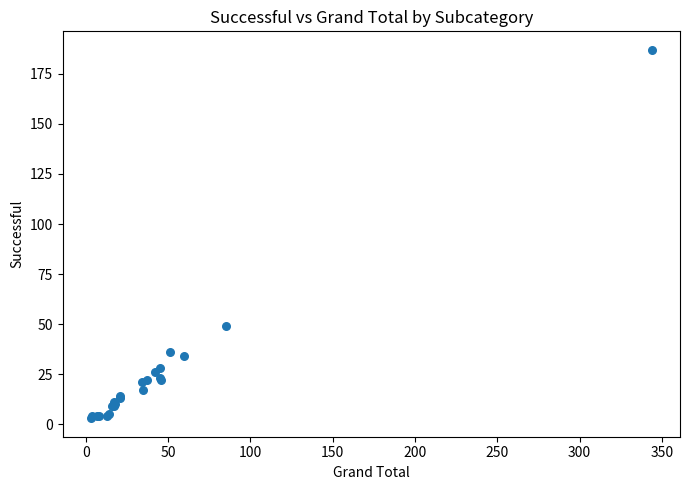

What Y value in the scatter plot is closest to 95?

49